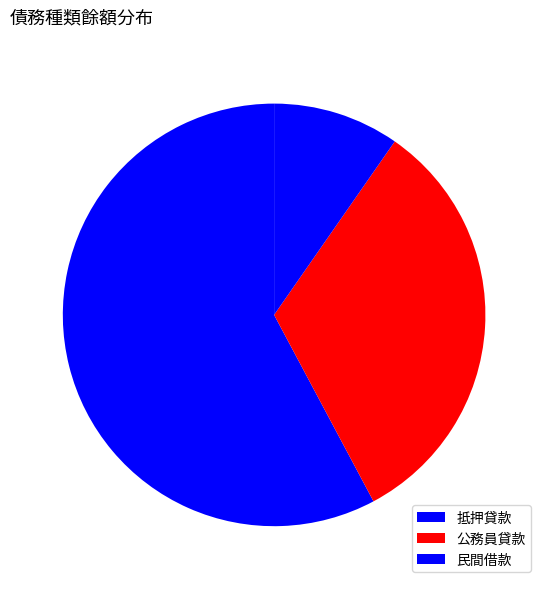

Which category has the smallest portion of the pie?

民間借款